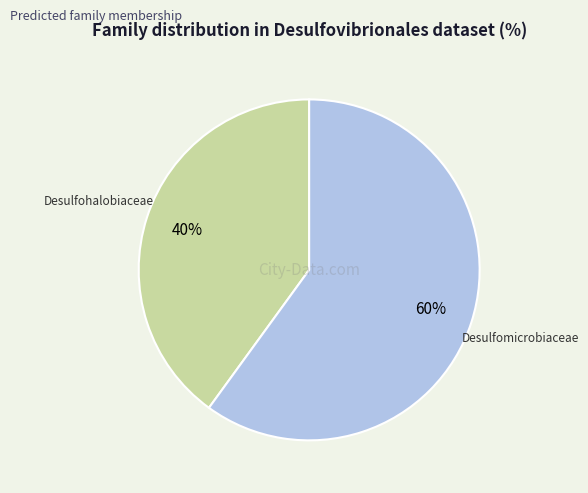

Does any single category account for the majority?

Yes